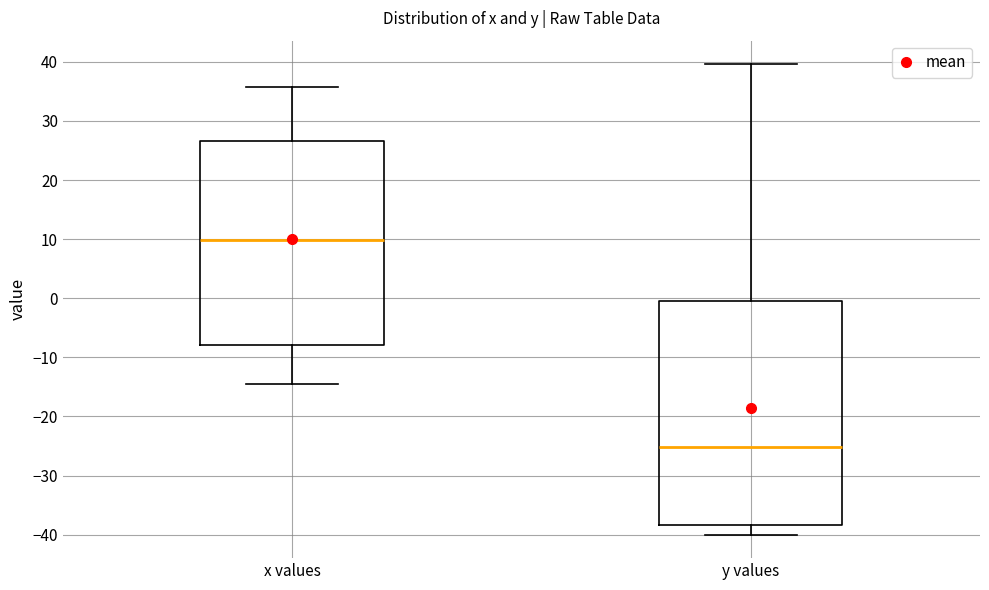

Reading left to right, transcribe this box plot: for each box, give where its median line is, the range the box spans, and where its two whiskers end, as read against the y-axis. The values are not printed on the chart, so give them approximately, as read against the axis.

x values: median 10, box -8 to 27, whiskers -14 to 36
y values: median -25, box -38 to 0, whiskers -40 to 40